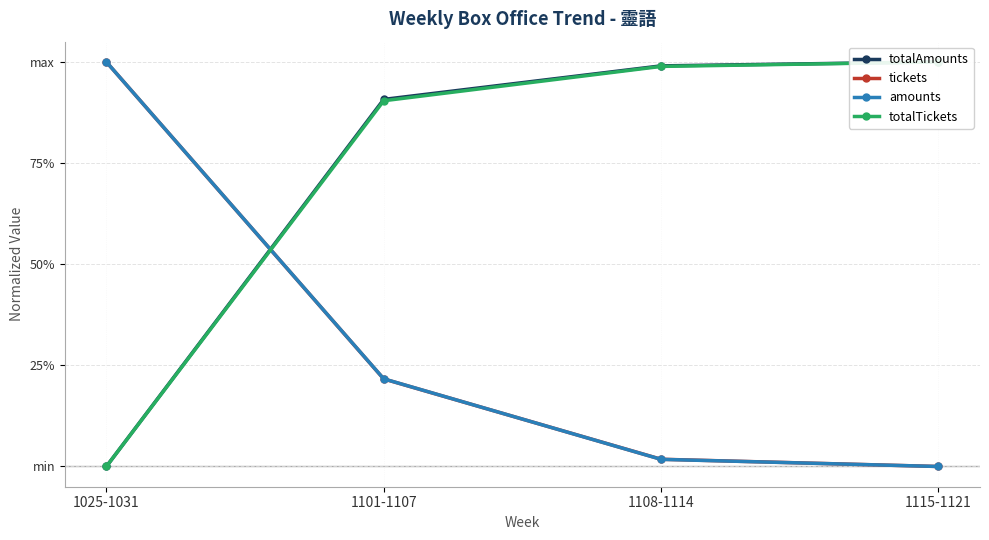

What is the label of the 3rd point from the left?

1108-1114